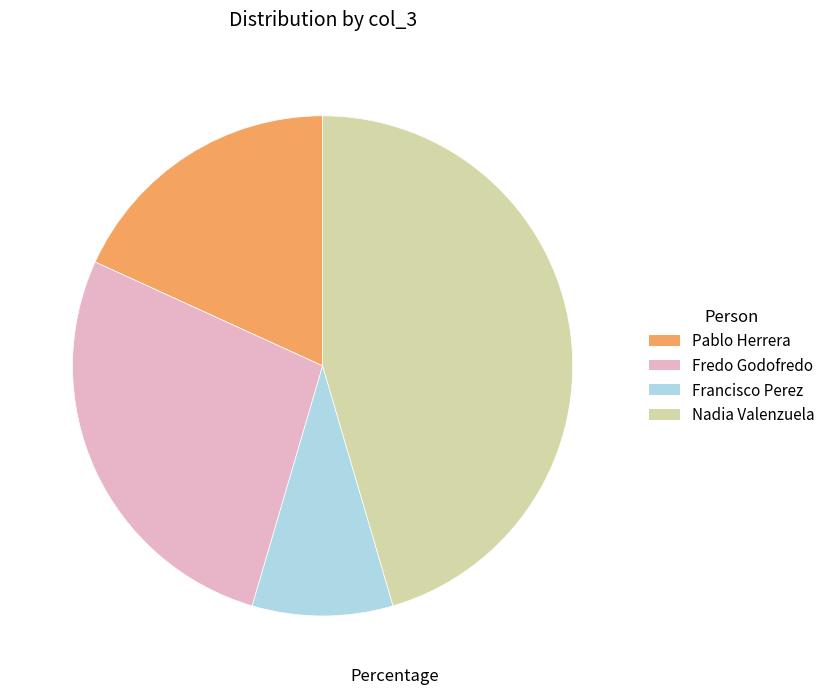

True or false: Nadia Valenzuela accounts for 58% of the total.

False